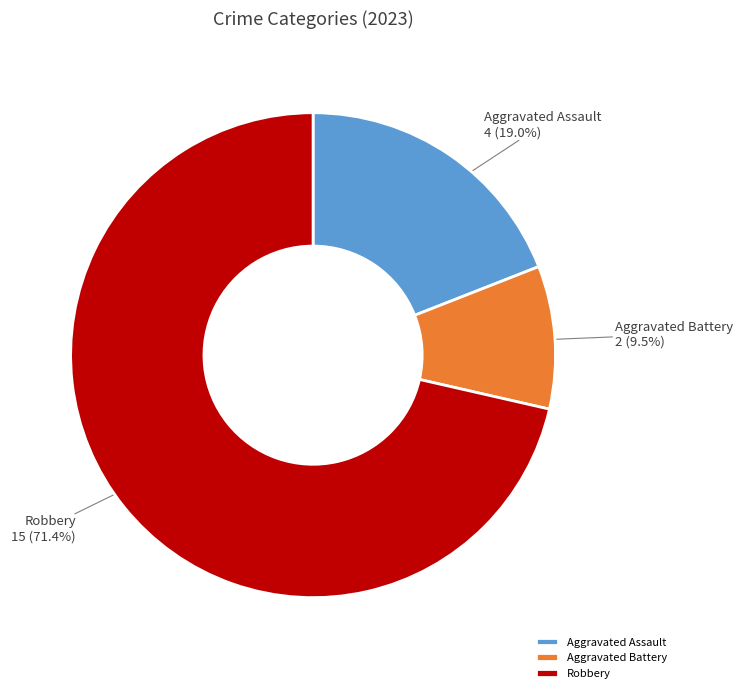

What is the majority slice?

Robbery